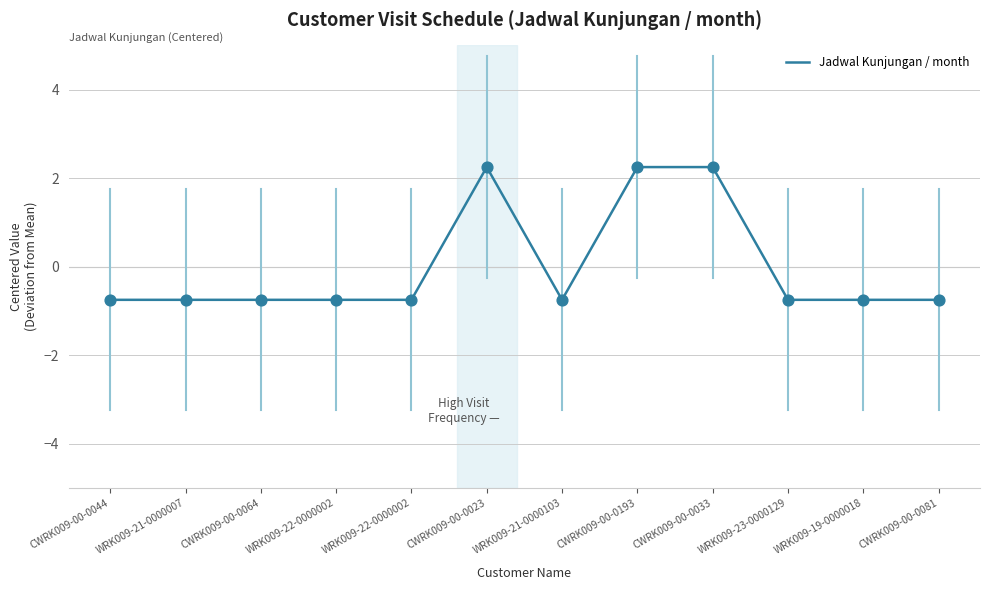

Which has a higher value, CWRK009-00-0033 or WRK009-22-0000002?

CWRK009-00-0033